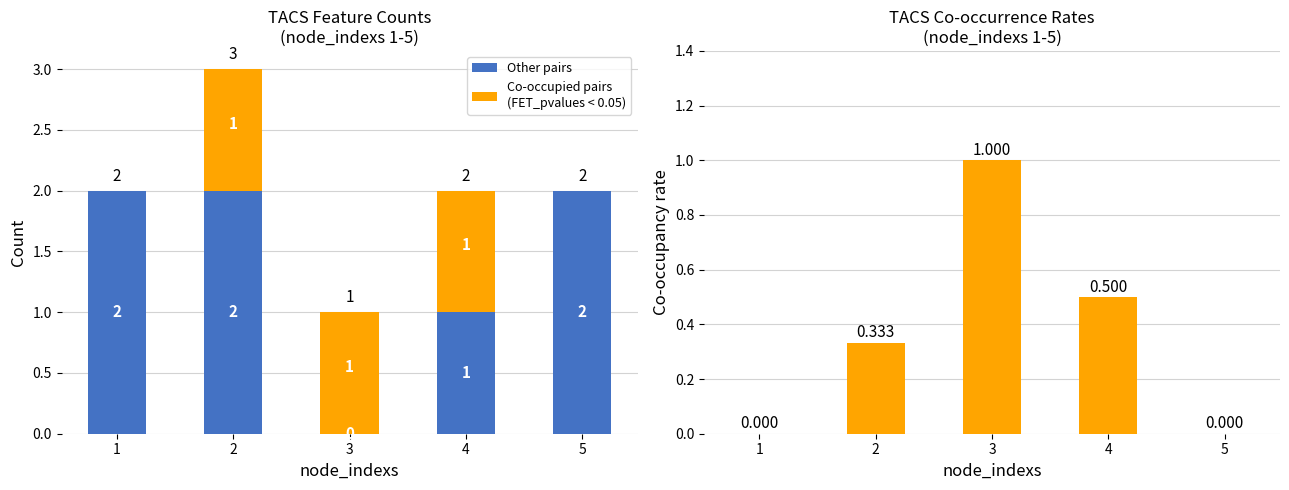

What is the average value of the Other pairs series?

1.4